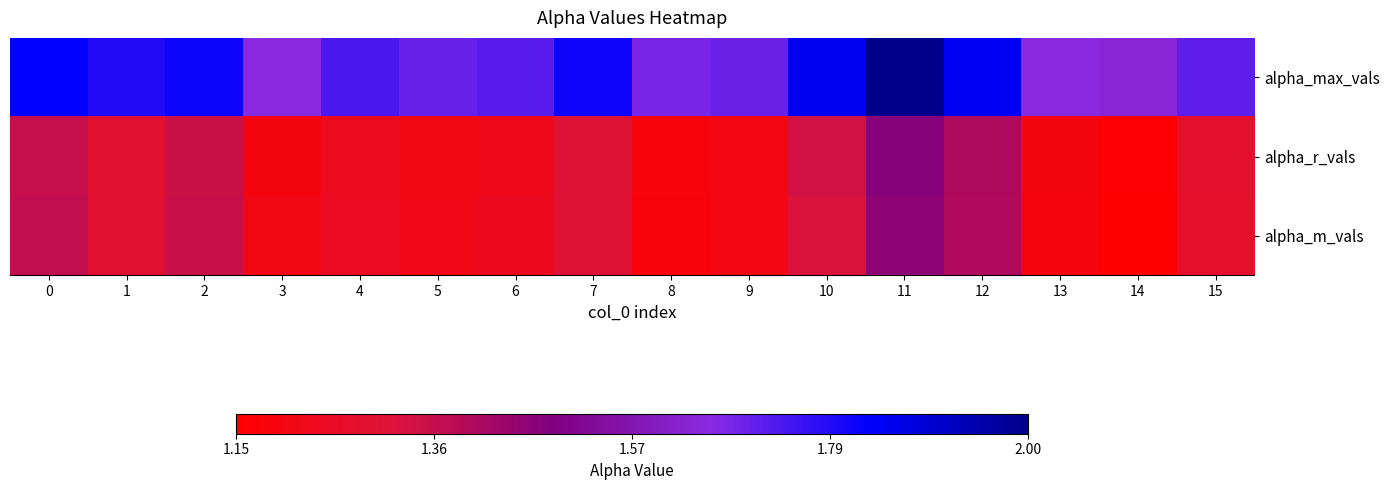

Reading left to right, list all the values displayed in this chart.

alpha_max_vals: 0=1.8	1=1.8	2=1.8	3=1.7	4=1.7	5=1.7	6=1.7	7=1.8	8=1.7	9=1.7	10=1.8	11=2.0	12=1.8	13=1.7	14=1.6	15=1.7
alpha_r_vals: 0=1.4	1=1.3	2=1.4	3=1.2	4=1.2	5=1.2	6=1.2	7=1.3	8=1.2	9=1.2	10=1.3	11=1.5	12=1.4	13=1.2	14=1.2	15=1.3
alpha_m_vals: 0=1.4	1=1.3	2=1.4	3=1.2	4=1.2	5=1.2	6=1.2	7=1.3	8=1.2	9=1.2	10=1.3	11=1.5	12=1.4	13=1.2	14=1.2	15=1.3